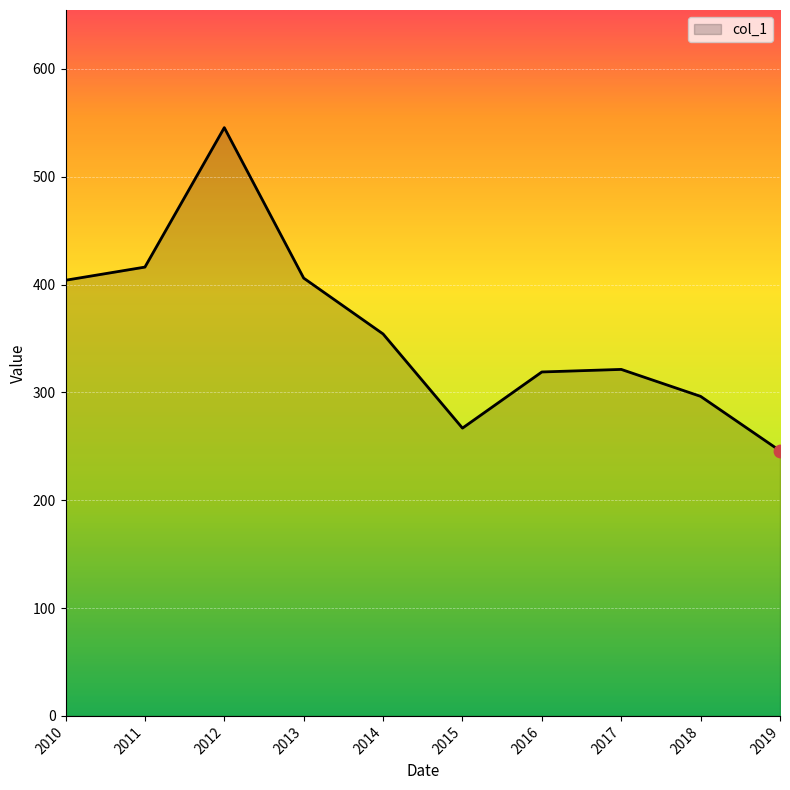

Between 2012 and 2017, which is larger?

2012